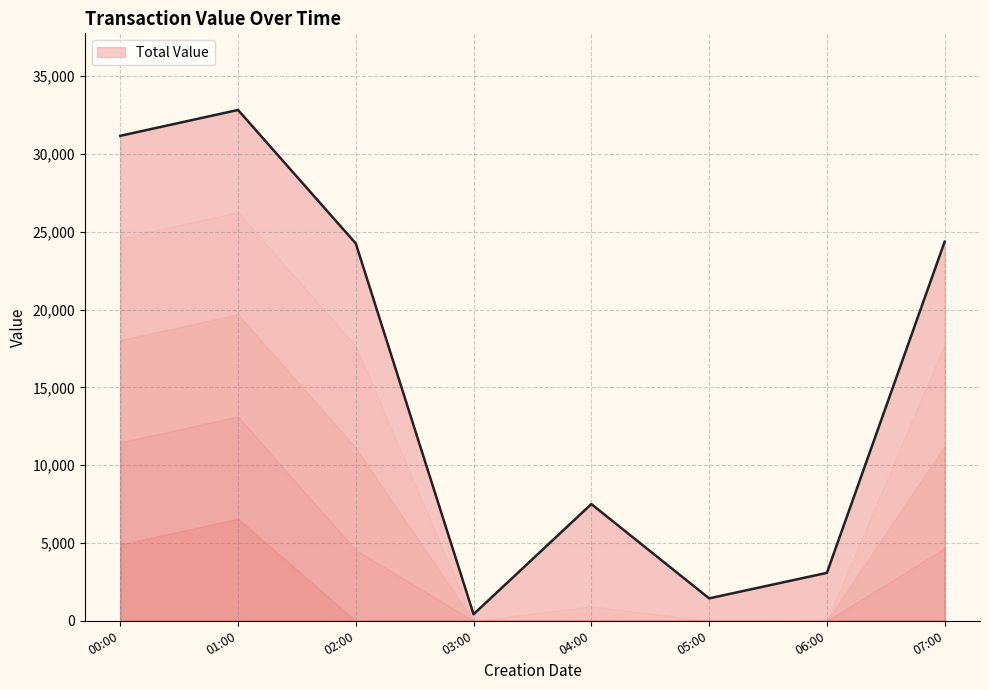

What is the difference between the second highest and minimum values?

30742